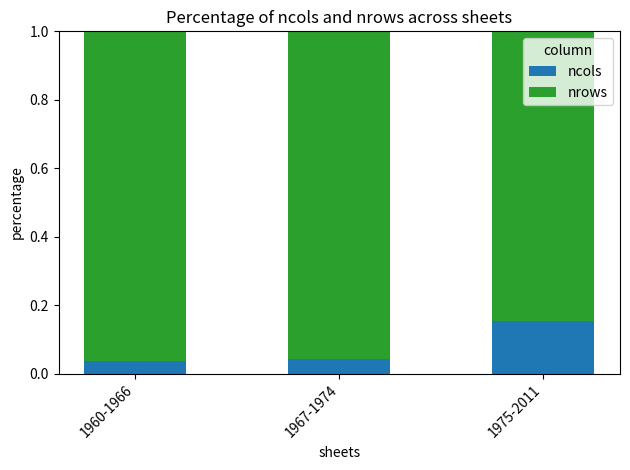

How many ncols values are between 0 and 1?

3